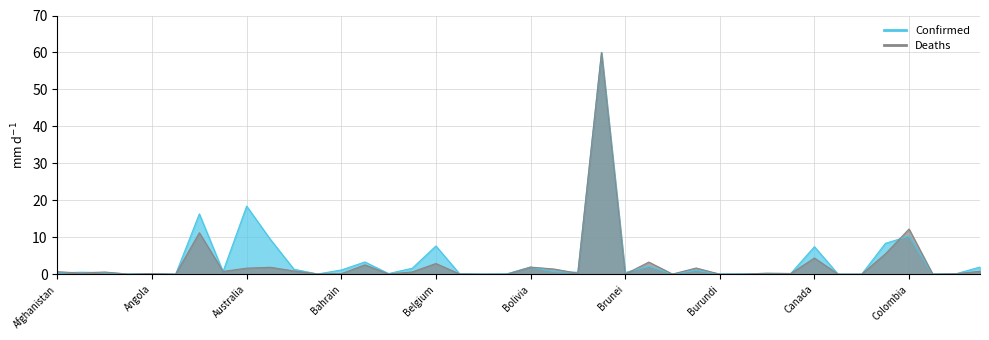

List the series in order of their overall mean, highest first.

Confirmed, Deaths